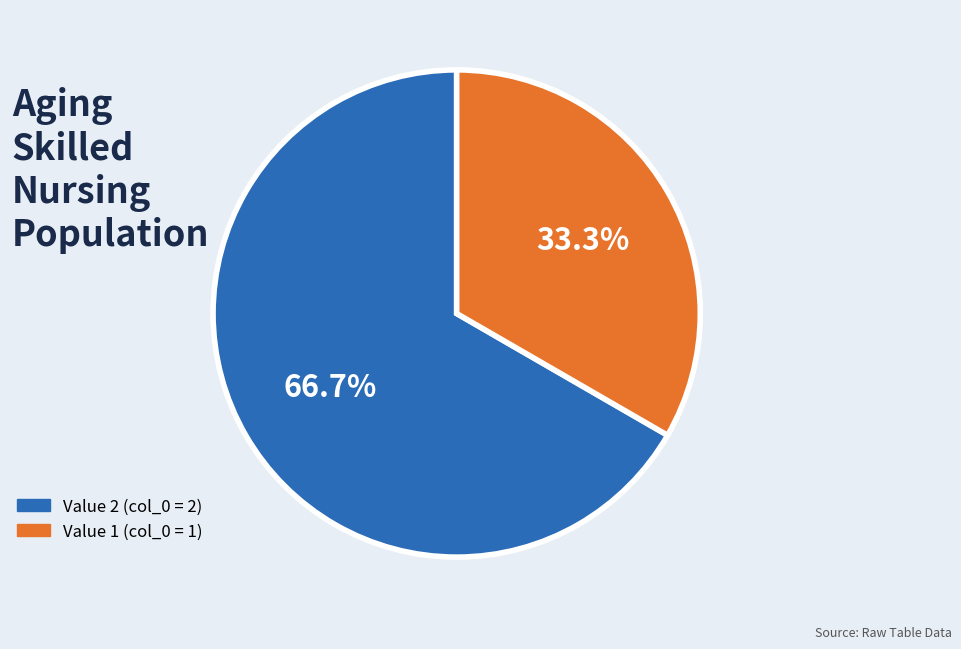

Which category has the biggest portion of the pie?

Value 2